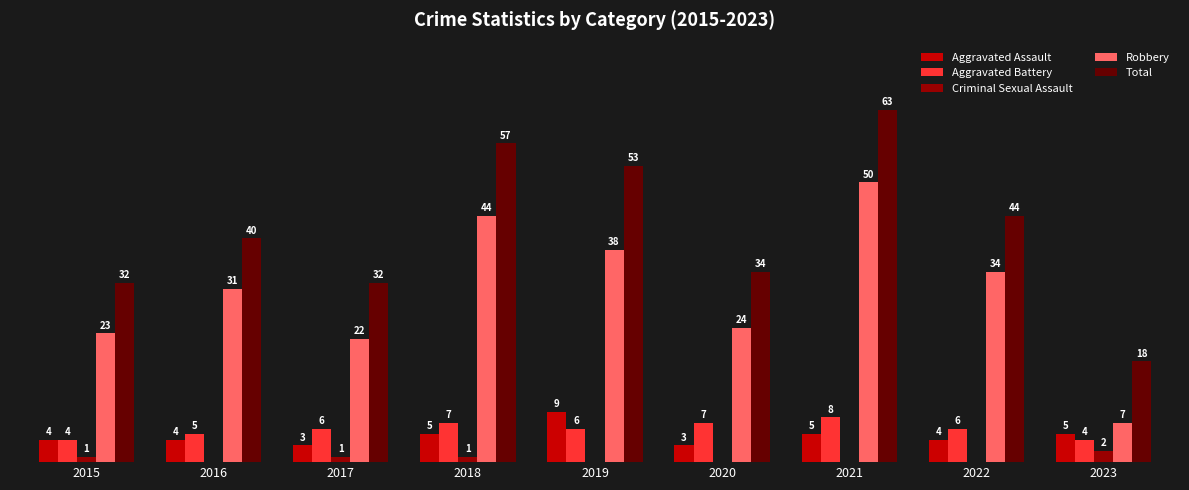

Is the value of Aggravated Battery at 2017 greater than the value of Criminal Sexual Assault at 2023?

Yes